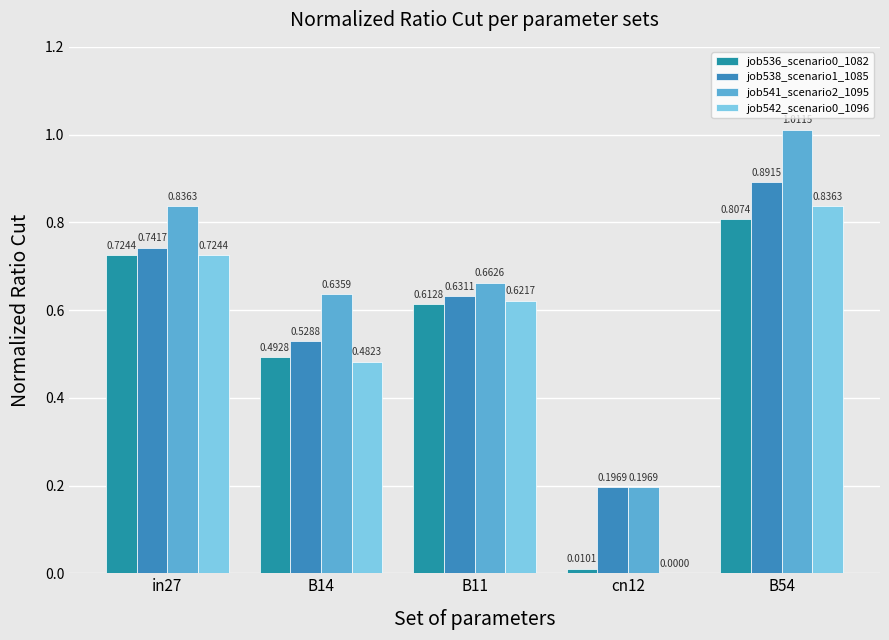

How many series are shown in this chart?

4